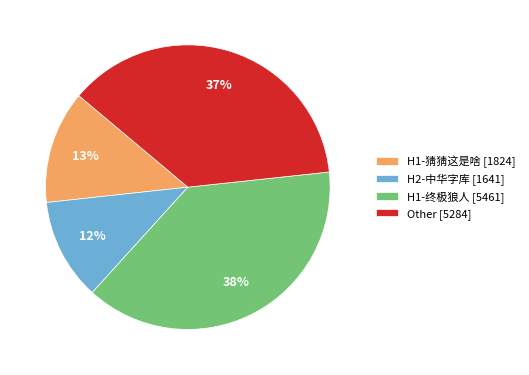

True or false: H2-中华字库 [1641] accounts for 12% of the total.

True